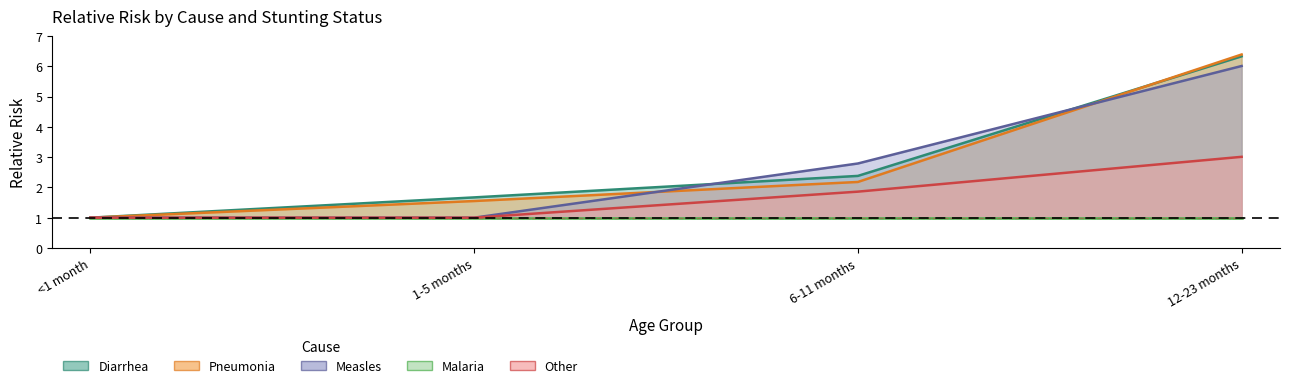

At which category is the sum across all series the highest?

12-23 months